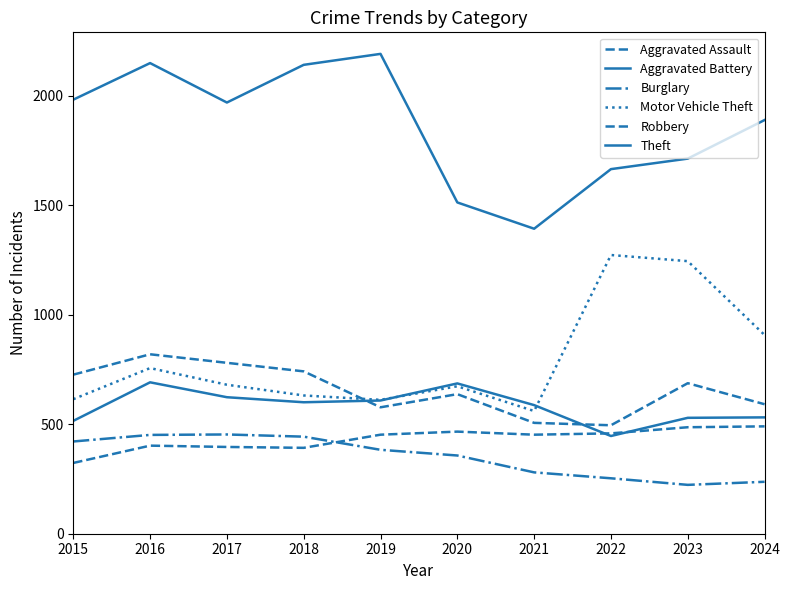

Reading left to right, extract all data points from this chart.

Aggravated Assault: 323	402	396	392	452	466	452	458	486	490
Aggravated Battery: 515	691	623	600	608	686	587	446	529	531
Burglary: 421	451	453	443	383	357	280	253	223	237
Motor Vehicle Theft: 614	756	680	631	611	673	560	1272	1244	907
Robbery: 726	819	780	741	577	637	506	495	687	591
Theft: 1981	2148	1968	2140	2190	1512	1392	1664	1712	1888